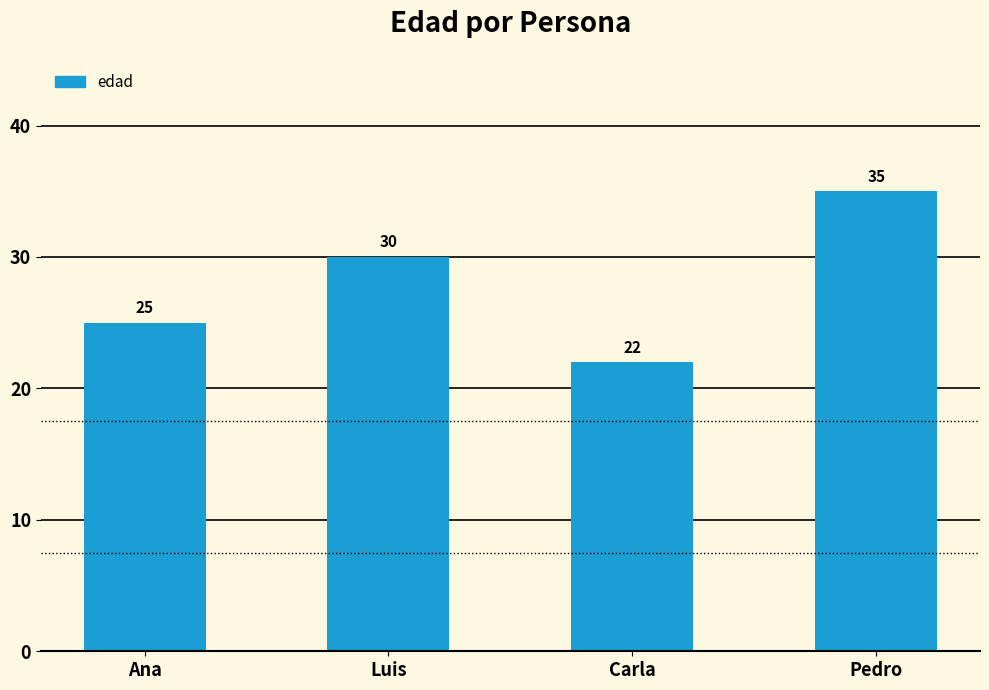

What is the smallest value displayed?

22